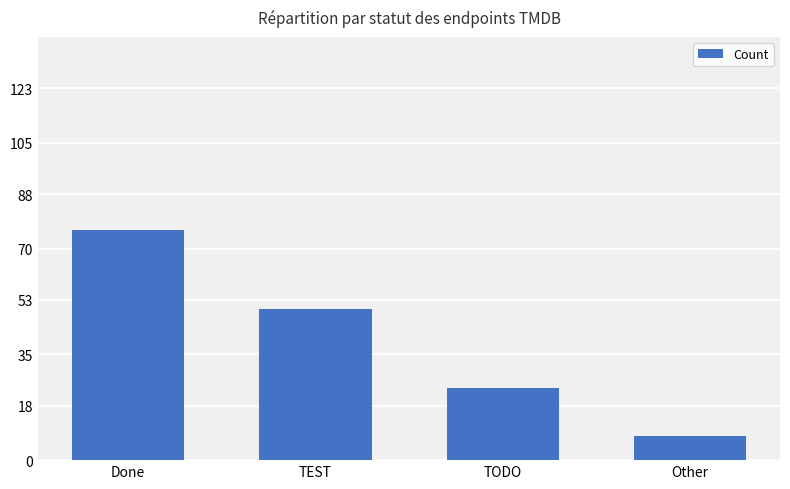

What is the minimum value shown in the chart?

8